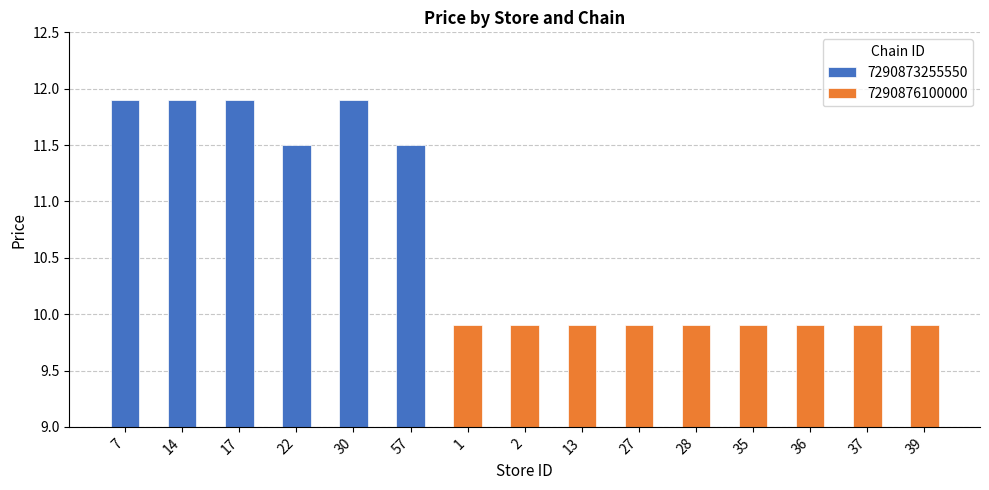

What is the difference between the second highest and second lowest values in the 7290873255550 series?

0.4